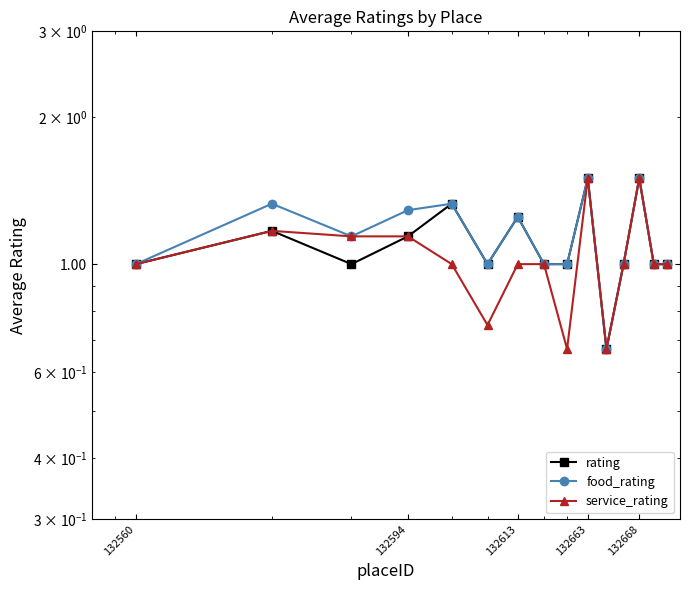

How many data points in rating are less than 1?

1